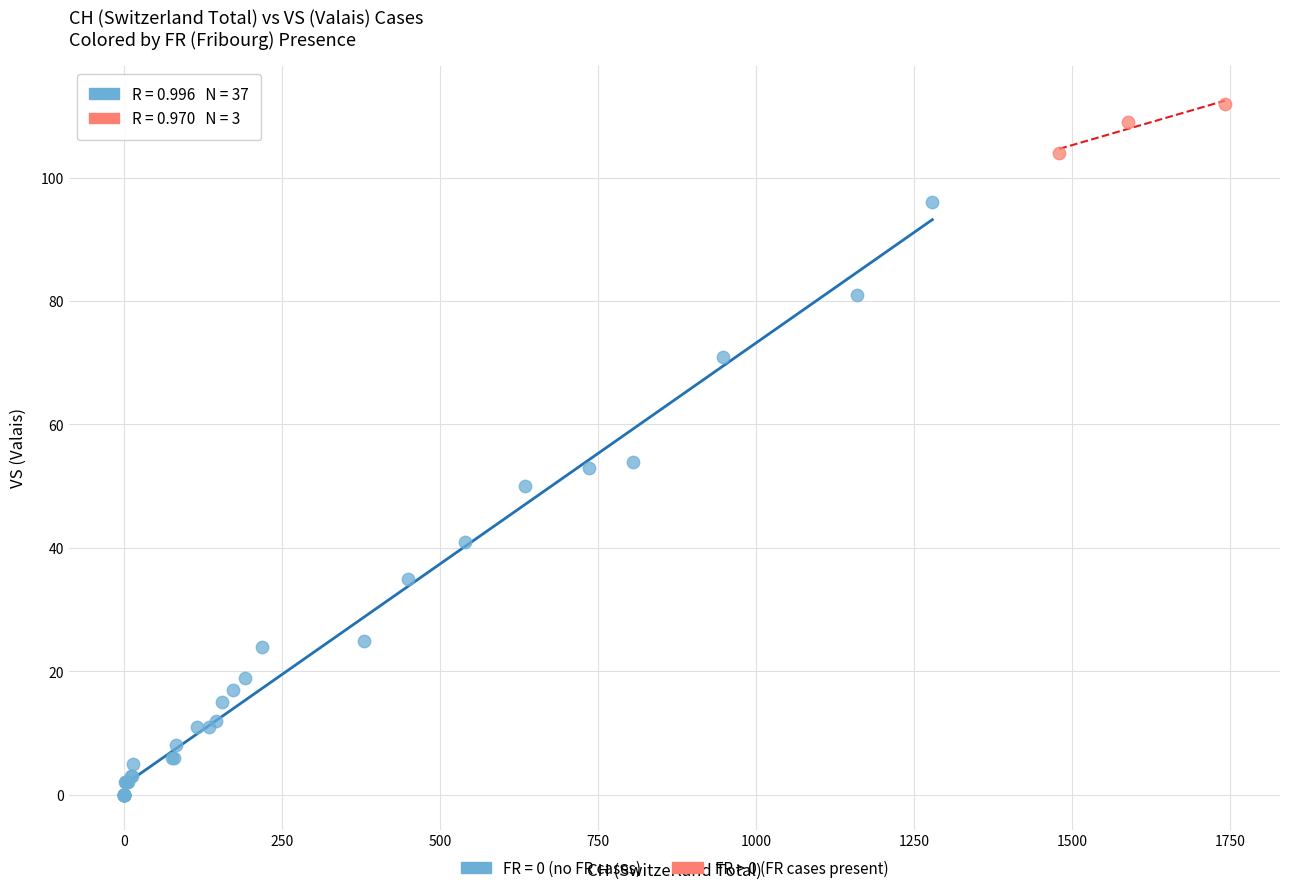

Which series has the largest Y range (max minus min)?

FR = 0 (no FR cases)